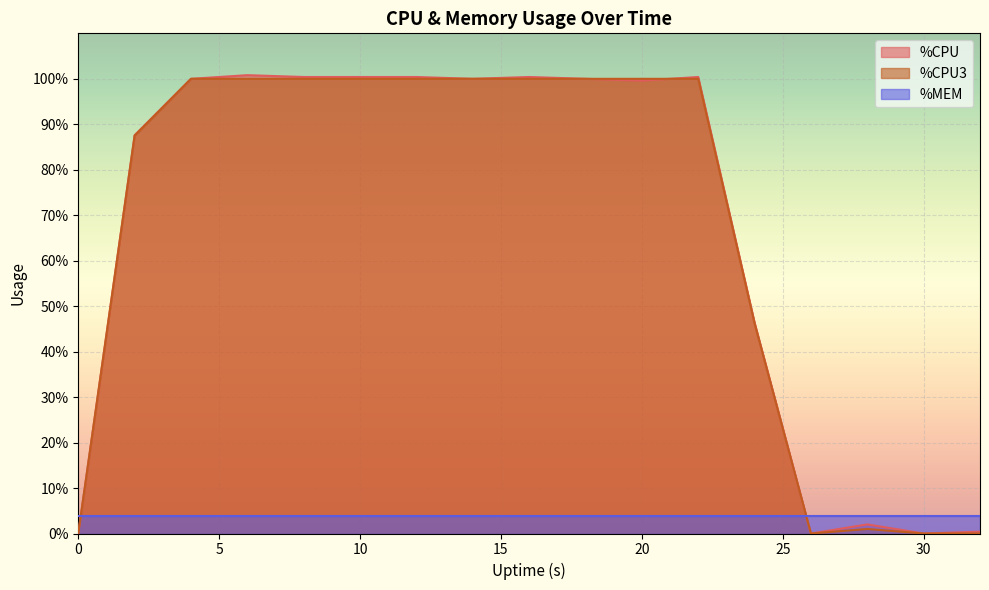

What is the difference between the second highest and second lowest values in the %CPU series?

100.4